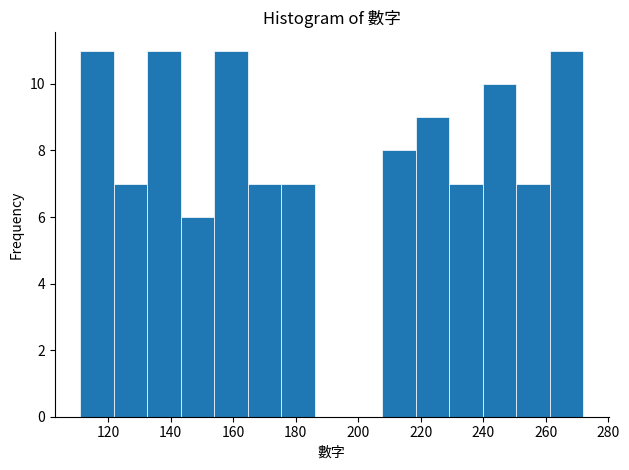

What is the height of the bar covering 132 to 144 on the x-axis? Neither the bar edges nor the heights are printed on the chart, so give them approximately, as read against the axes.

11